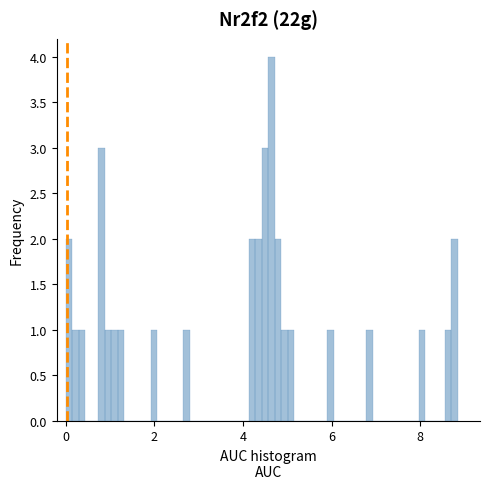

Around what value on the x-axis is the tallest bar? Give the approximate position of its centre, as read against the axis.

4.6